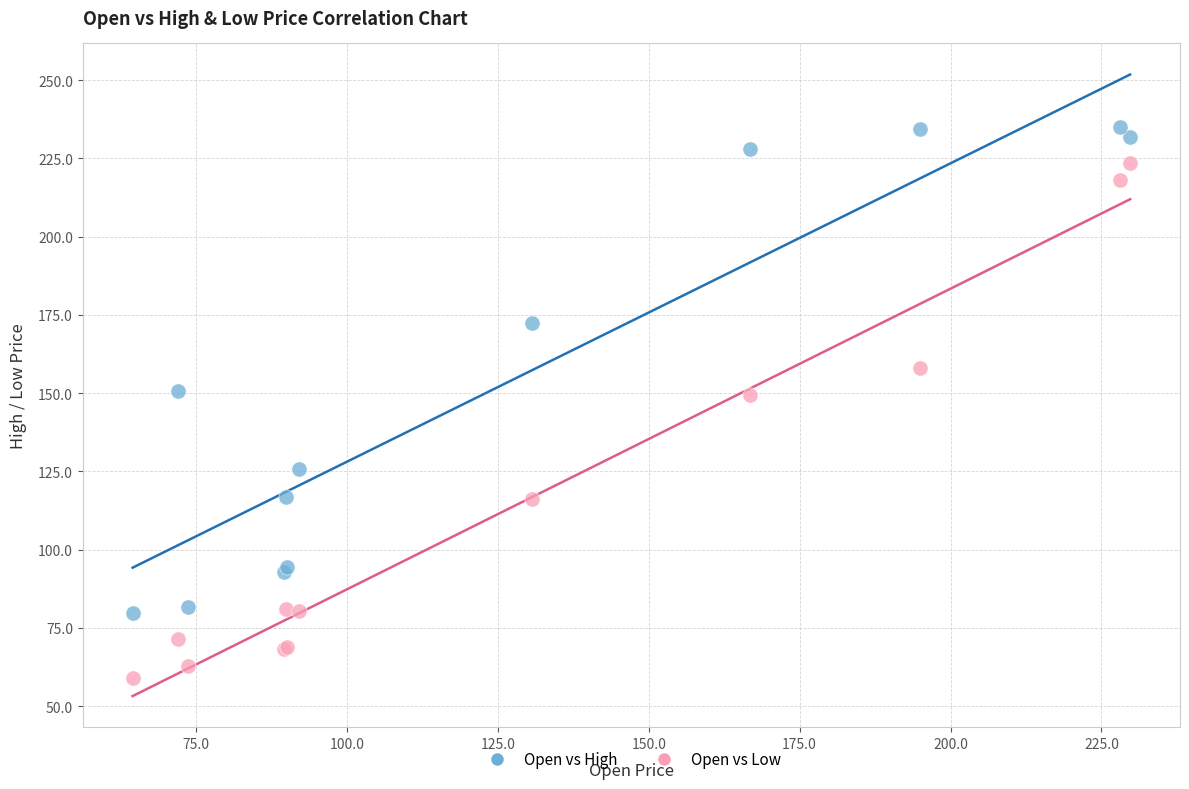

What is the X range (max minus min) for the scatter plot?

165.2